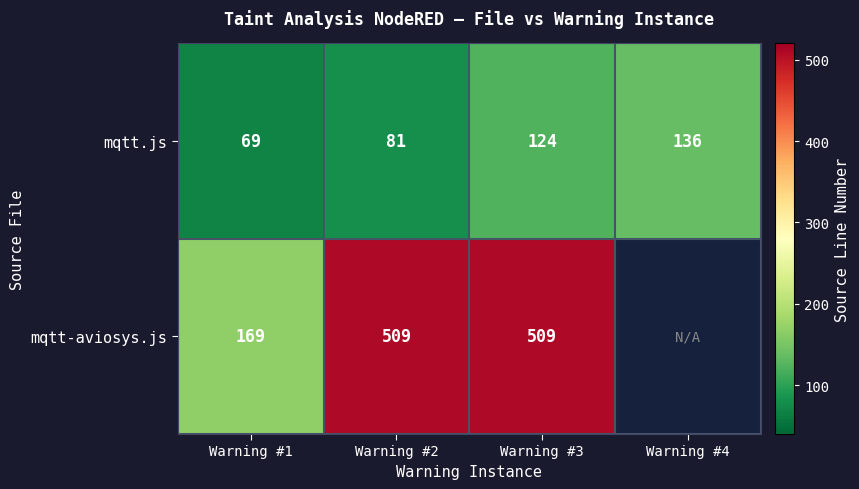

Is the value of mqtt-aviosys.js at Warning #3 greater than the value of mqtt.js at Warning #3?

Yes